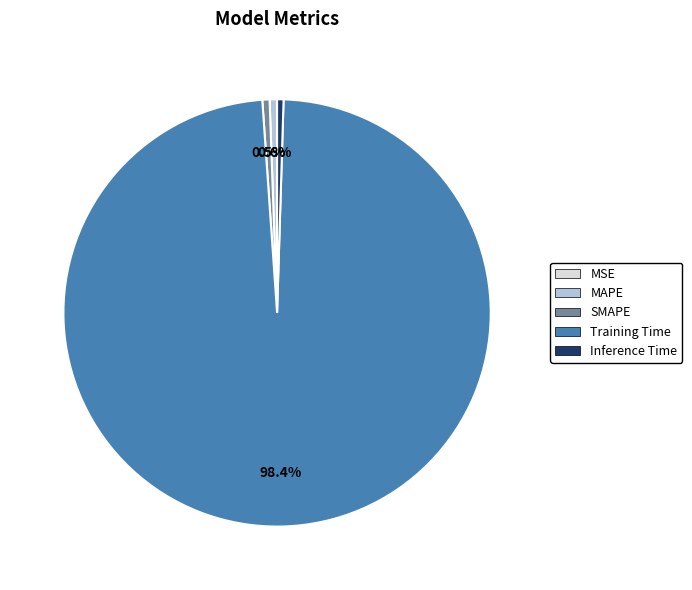

Is it true that SMAPE is 11% of the pie?

False